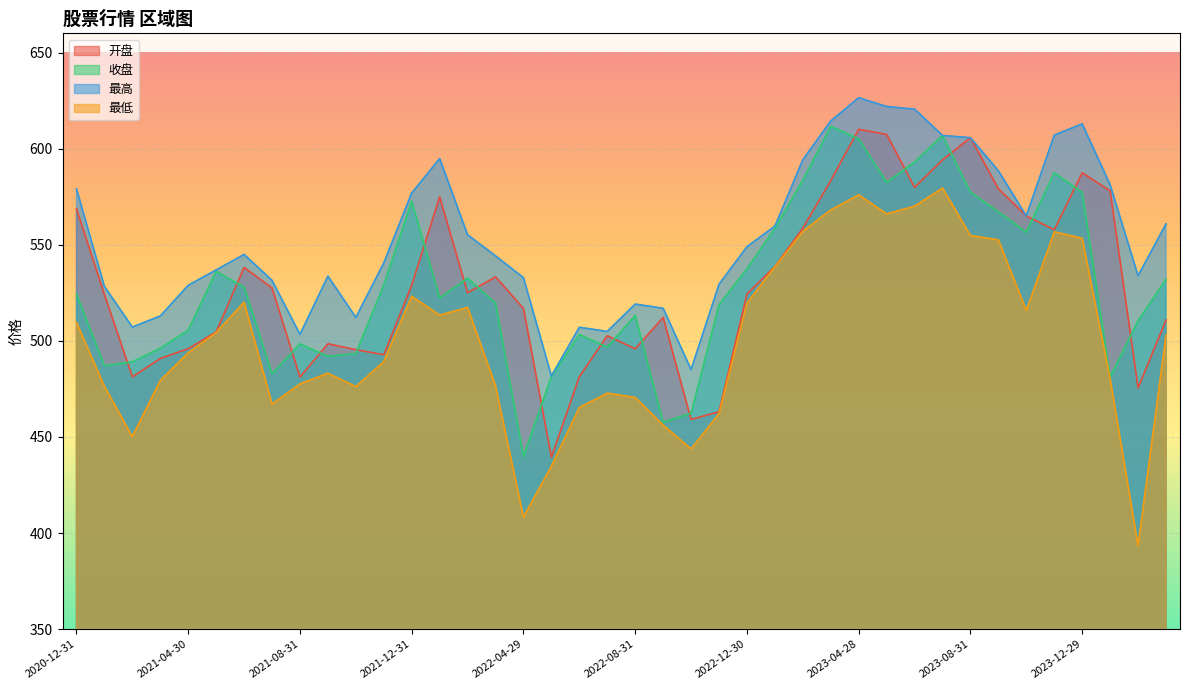

Reading right to left, list all the values displayed in this chart.

开盘: 510.8	475.6	578.0	587.5	557.8	565.0	579.1	605.7	594.1	579.9	607.4	610.1	583.4	558.6	538.7	524.4	463.1	459.1	512.2	495.8	502.6	481.4	439.4	516.8	533.3	525.0	575.0	528.9	492.8	495.4	498.5	481.1	527.5	538.2	504.6	495.9	490.8	481.3	524.1	568.7
收盘: 532.0	510.4	481.1	577.2	587.5	556.5	567.1	577.3	606.8	593.0	582.4	605.1	611.6	583.6	558.4	537.5	518.8	462.3	457.6	513.2	496.7	503.3	481.4	439.8	519.6	532.6	522.2	572.6	529.1	493.4	491.9	498.4	482.8	528.0	536.1	505.5	496.2	489.1	487.0	524.3
最高: 560.9	533.9	581.2	612.9	607.0	565.0	588.5	605.7	606.9	620.5	621.9	626.5	614.4	594.2	559.7	549.0	529.4	485.1	516.9	519.1	504.9	507.0	481.8	532.9	544.2	555.2	594.8	576.9	540.5	512.2	533.6	503.4	531.5	545.0	536.9	528.9	512.9	507.1	528.3	579.1
最低: 503.0	393.4	480.3	553.4	556.7	515.8	552.5	554.8	579.5	570.1	566.0	576.0	568.1	557.0	538.5	519.6	462.2	443.7	456.1	470.5	472.8	465.3	434.8	408.3	476.6	517.4	513.4	523.2	489.2	476.2	483.1	477.6	467.1	520.1	504.3	493.8	479.4	450.2	476.3	509.6